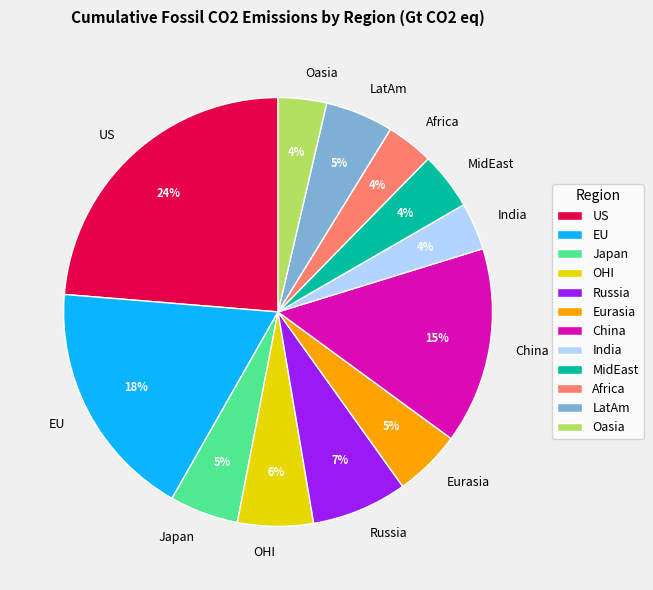

What percentage is the Japan slice, to the nearest percent?

5%